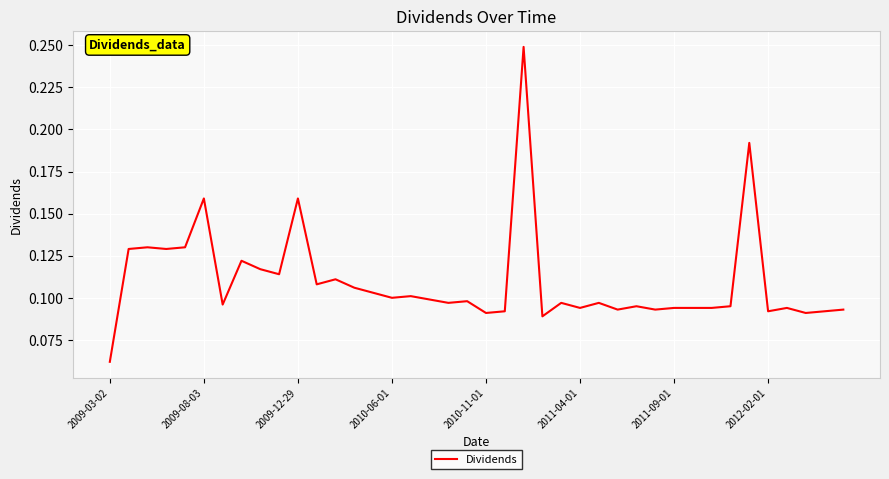

What is the value of the 19th point from the left?

0.1